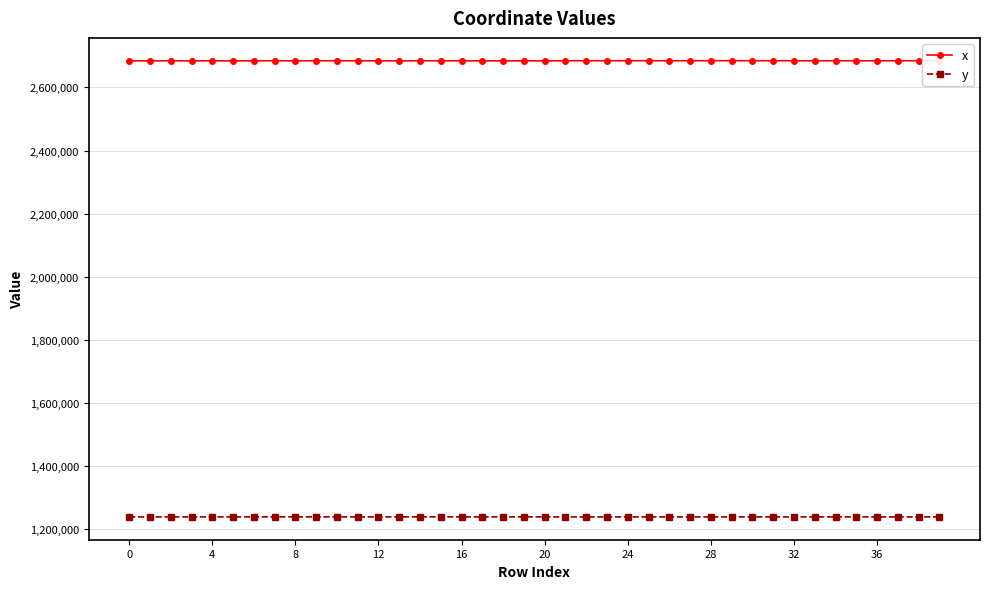

What is the minimum value for x?

2684043.1